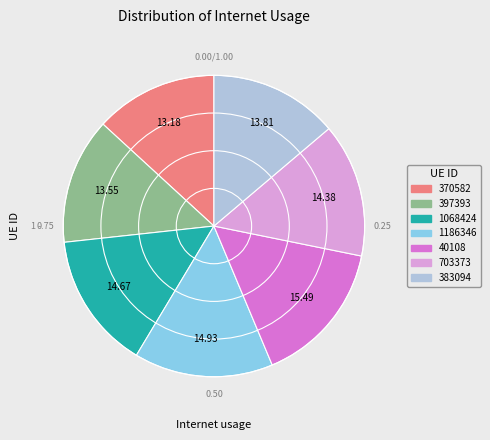

Which has a higher value, 397393 or 40108?

40108